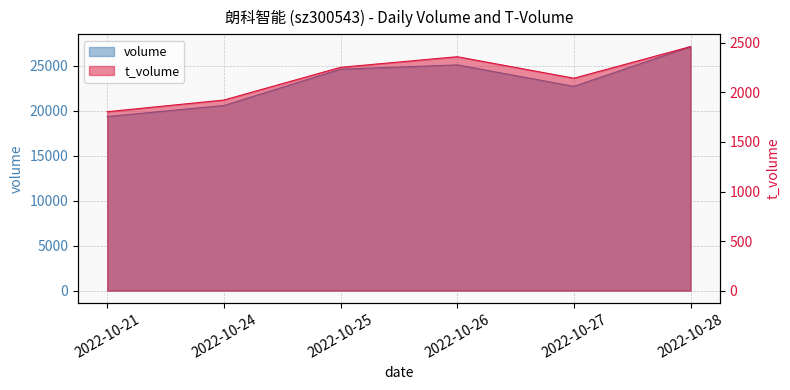

At how many categories does at least one series exceed 24066?

3